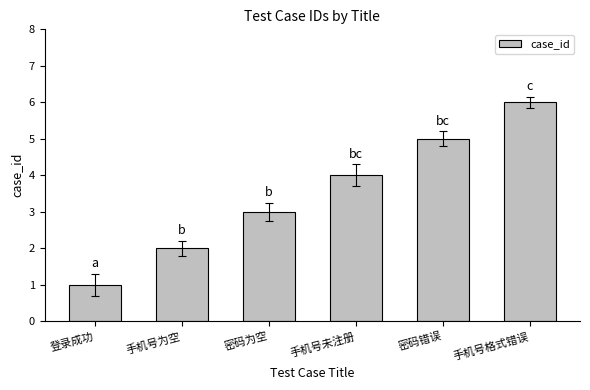

What is the minimum value shown in the chart?

1